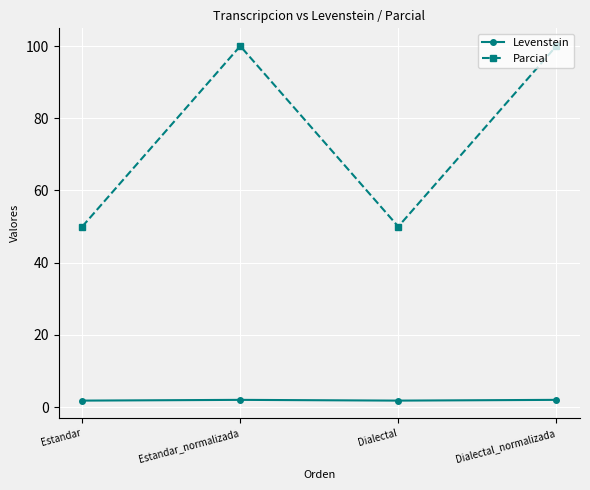

Rank the series by their maximum value, from highest to lowest.

Parcial, Levenstein